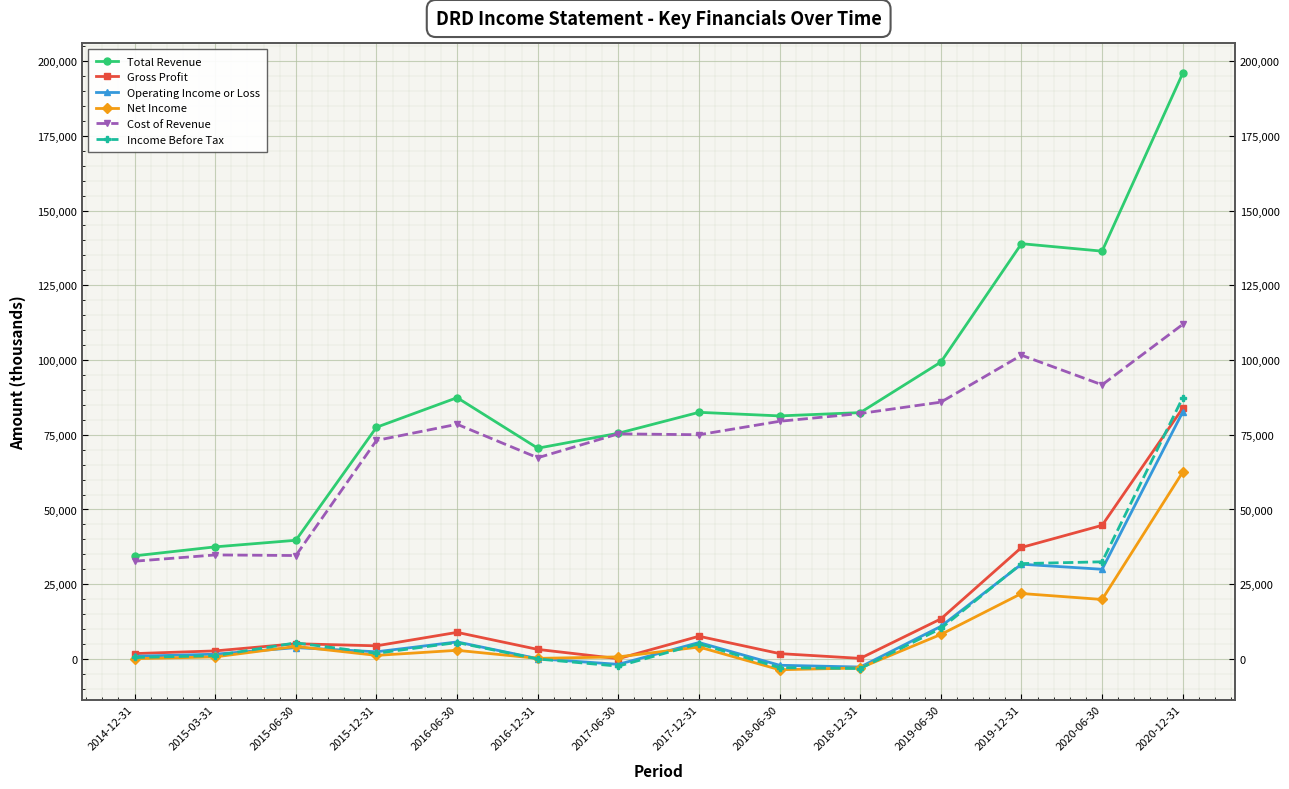

Reading right to left, transcribe all the data shown in this chart.

Total Revenue: 2020-12-31=195900	2020-06-30=136400	2019-12-31=138900	2019-06-30=99300	2018-12-31=82400	2018-06-30=81300	2017-12-31=82500	2017-06-30=75500	2016-12-31=70500	2016-06-30=87400	2015-12-31=77500	2015-06-30=39700	2015-03-31=37500	2014-12-31=34500
Gross Profit: 2020-12-31=83900	2020-06-30=44700	2019-12-31=37300	2019-06-30=13400	2018-12-31=200	2018-06-30=1800	2017-12-31=7600	2017-06-30=100	2016-12-31=3200	2016-06-30=8900	2015-12-31=4400	2015-06-30=5100	2015-03-31=2700	2014-12-31=1800
Operating Income or Loss: 2020-12-31=82600	2020-06-30=30000	2019-12-31=31700	2019-06-30=10900	2018-12-31=-2700	2018-06-30=-2100	2017-12-31=5500	2017-06-30=-1800	2016-12-31=100	2016-06-30=5700	2015-12-31=2400	2015-06-30=3800	2015-03-31=1600	2014-12-31=900
Net Income: 2020-12-31=62500	2020-06-30=19900	2019-12-31=21900	2019-06-30=8200	2018-12-31=-3000	2018-06-30=-3600	2017-12-31=4000	2017-06-30=700	2016-12-31=200	2016-06-30=2900	2015-12-31=1200	2015-06-30=4200	2015-03-31=700	2014-12-31=100
Cost of Revenue: 2020-12-31=111900	2020-06-30=91700	2019-12-31=101600	2019-06-30=85900	2018-12-31=82100	2018-06-30=79500	2017-12-31=75000	2017-06-30=75300	2016-12-31=67300	2016-06-30=78500	2015-12-31=73100	2015-06-30=34600	2015-03-31=34800	2014-12-31=32700
Income Before Tax: 2020-12-31=87400	2020-06-30=32500	2019-12-31=31900	2019-06-30=10200	2018-12-31=-3200	2018-06-30=-2900	2017-12-31=5100	2017-06-30=-2400	2016-12-31=0	2016-06-30=5500	2015-12-31=1900	2015-06-30=5400	2015-03-31=1100	2014-12-31=500